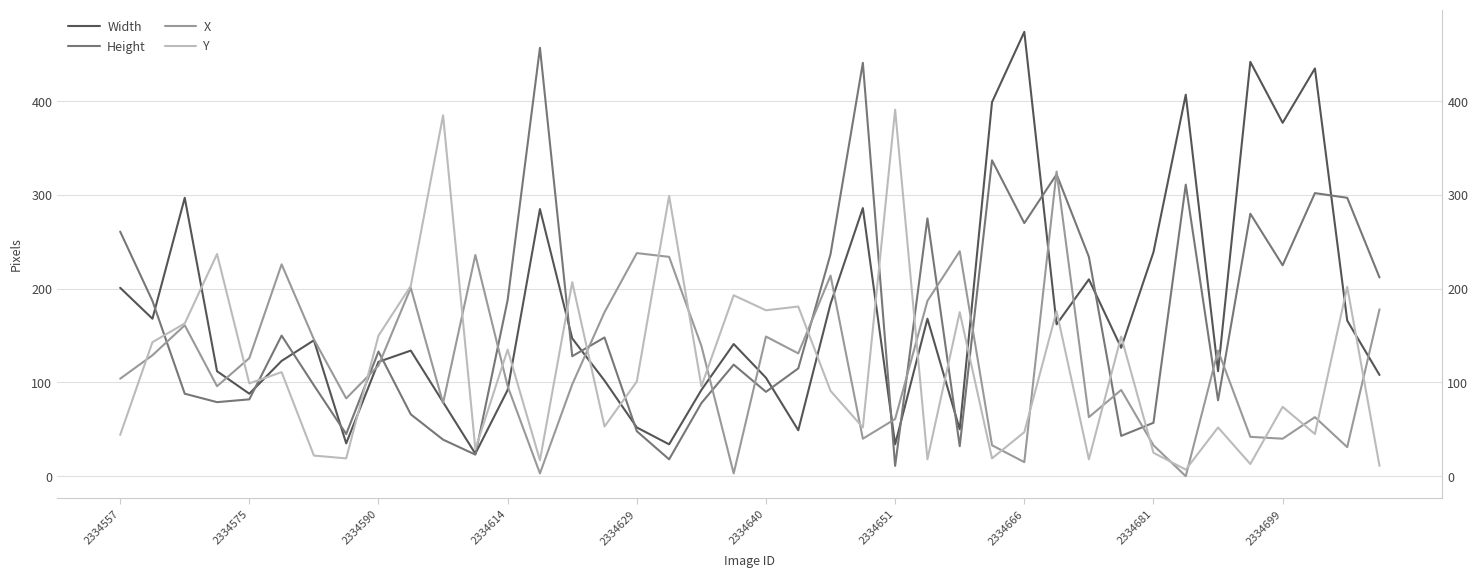

What is the difference between the maximum and minimum values in the Y series?

384